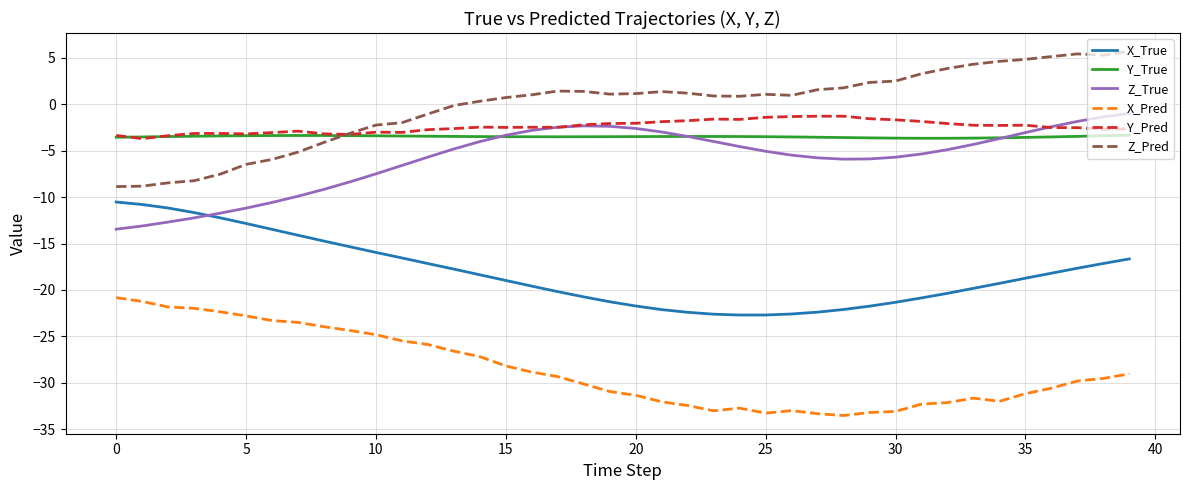

True or false: Y_True and Z_Pred intersect in this chart.

True